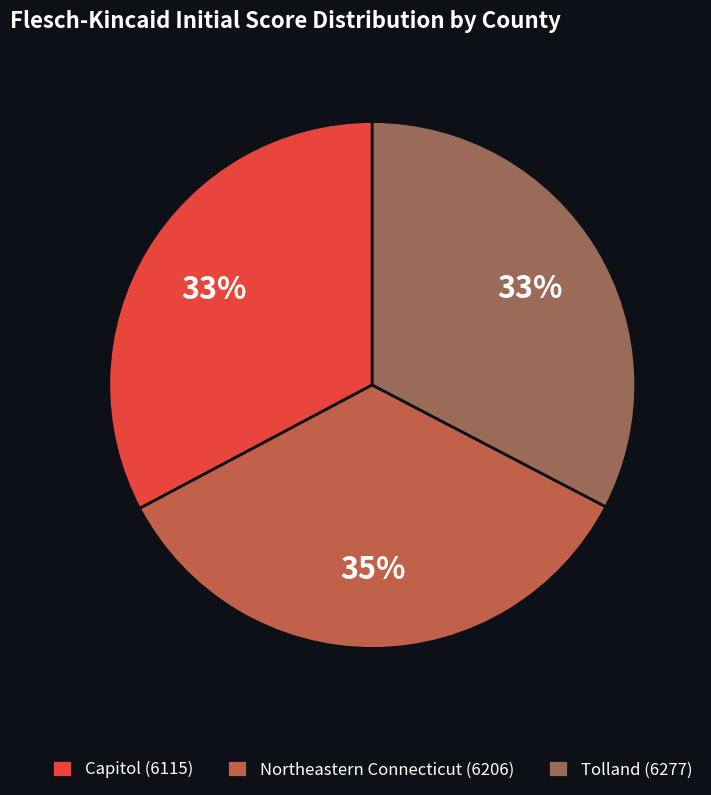

How many slices are in this pie chart?

3